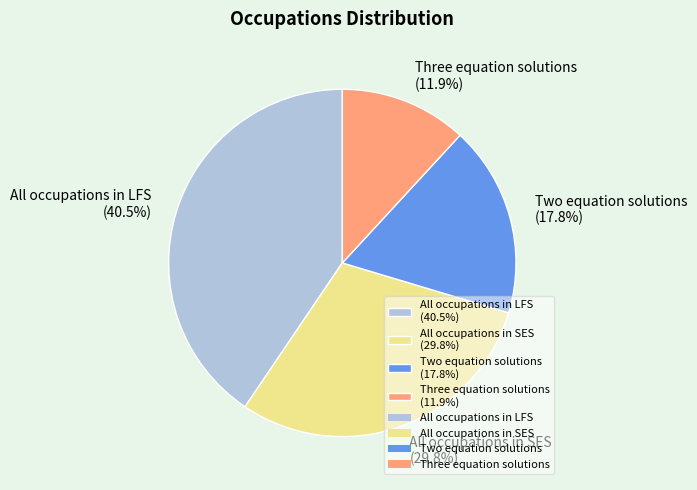

To the nearest percent, what is the average slice percentage?

25%